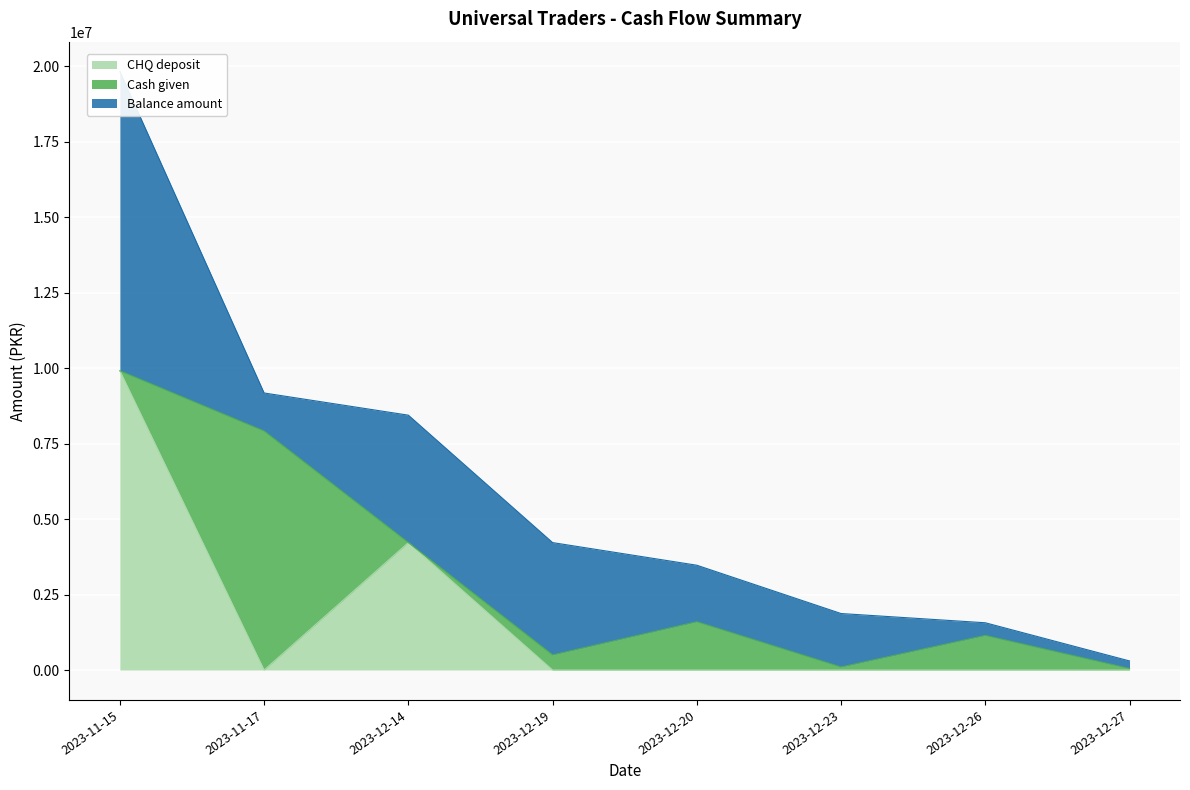

What is the value of the Cash given point at the 8th from the left?

50000